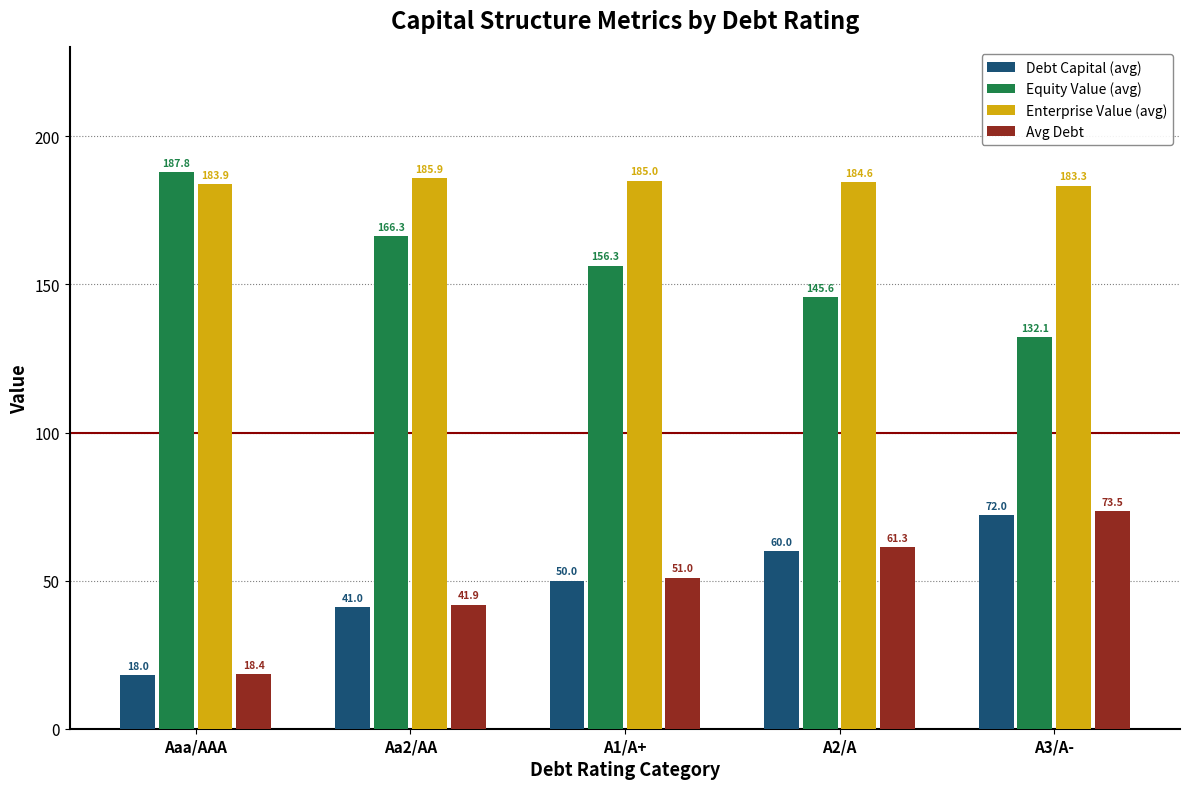

What position from the left is A3/A-?

5